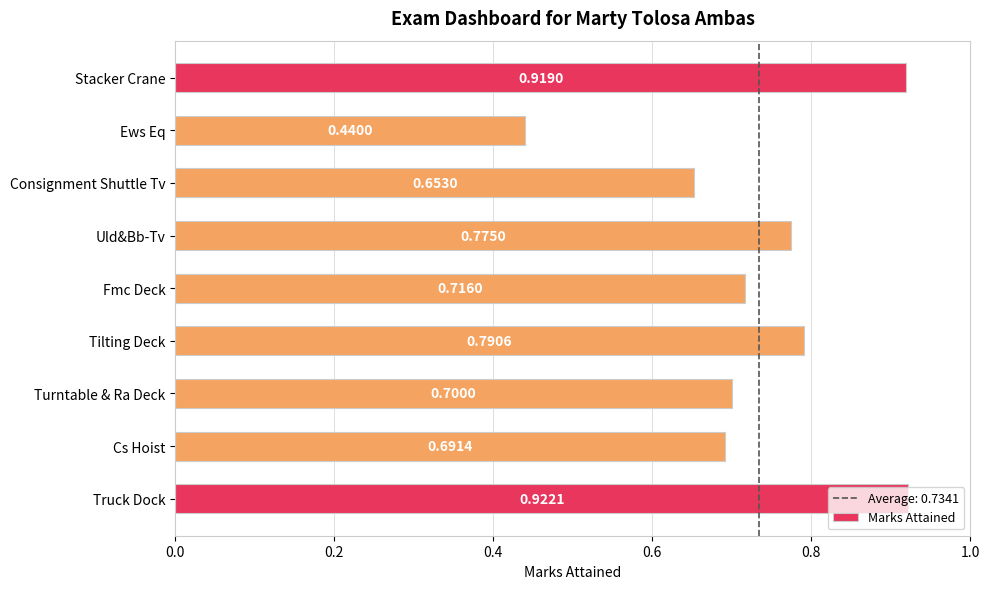

What is the change in value from Consignment Shuttle Tv to Truck Dock?

+0.3